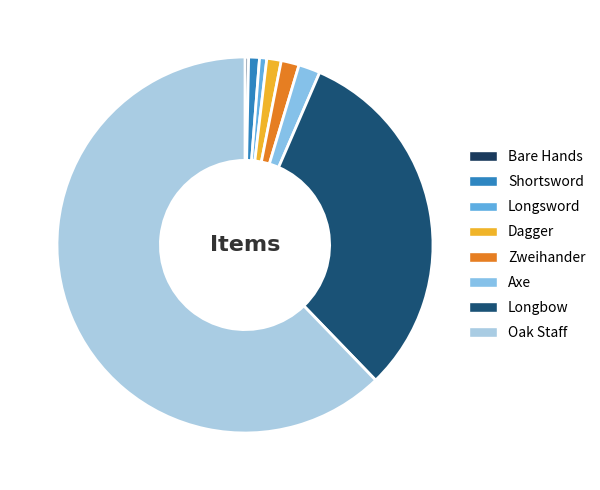

How many segments does this pie chart have?

8